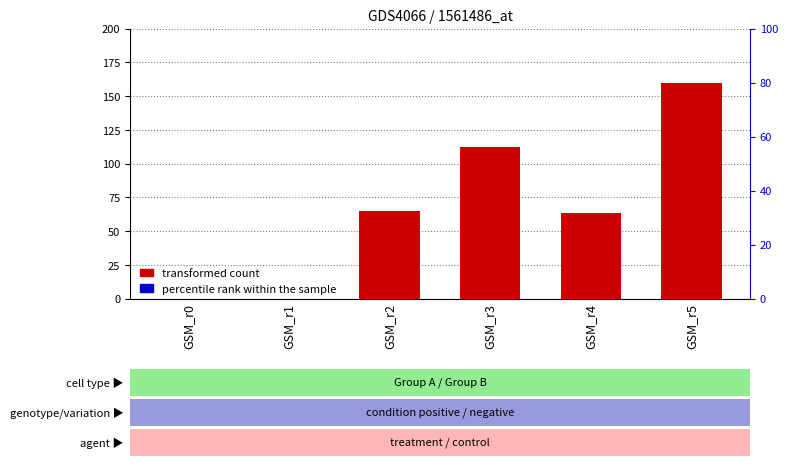

How many groups of bars are there?

6